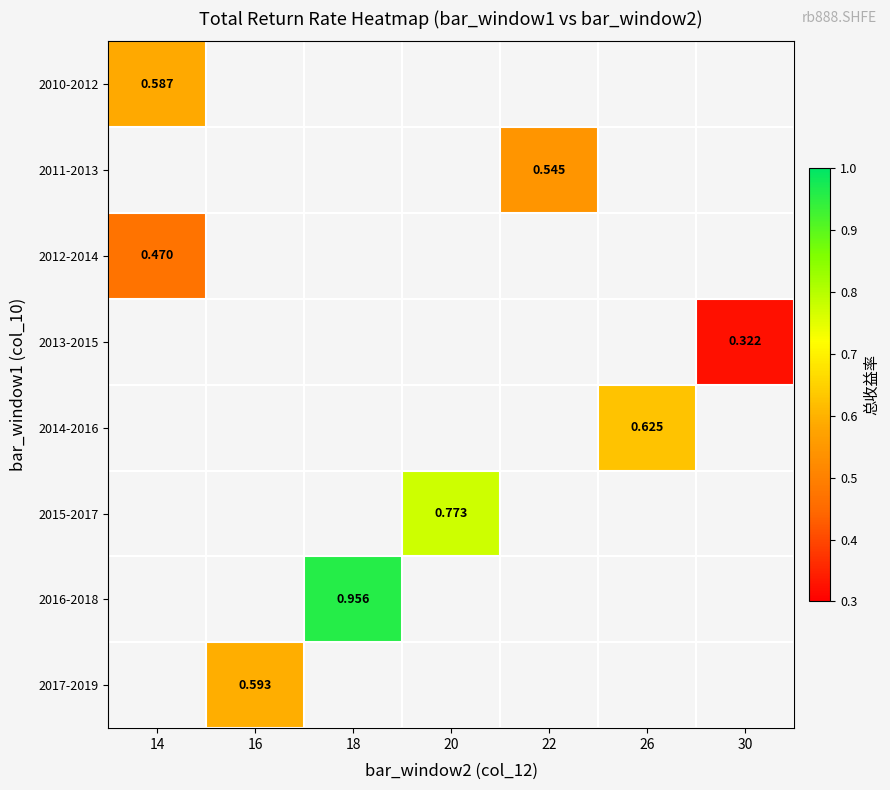

At how many categories does at least one series exceed 0?

7